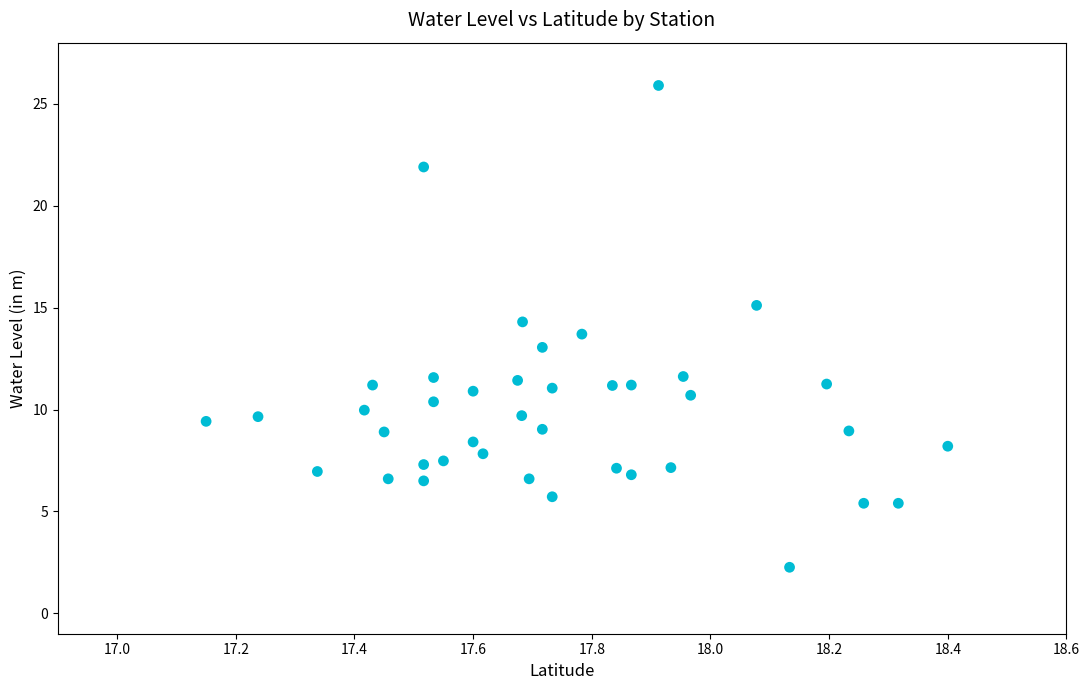

What is the range of X values (max minus min)?

1.2